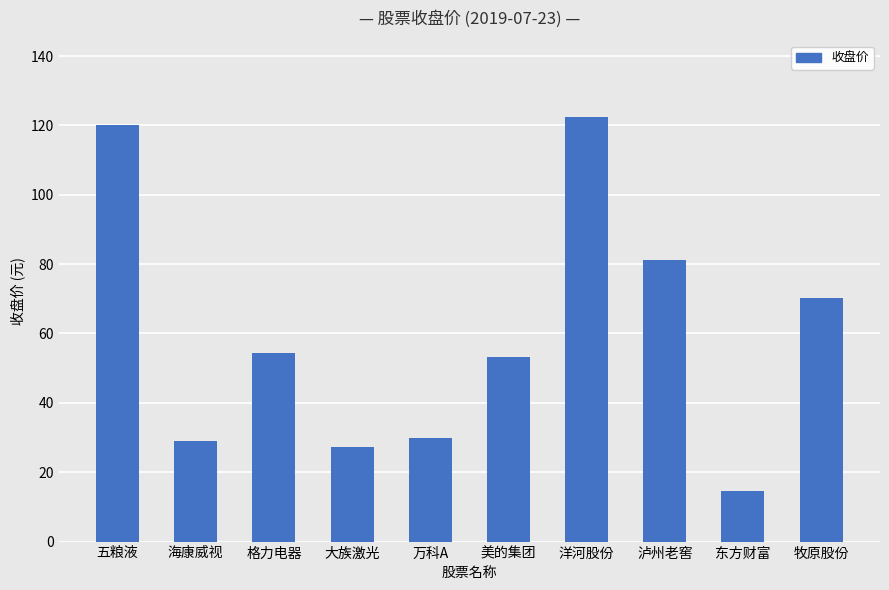

What position from the left is 洋河股份?

7